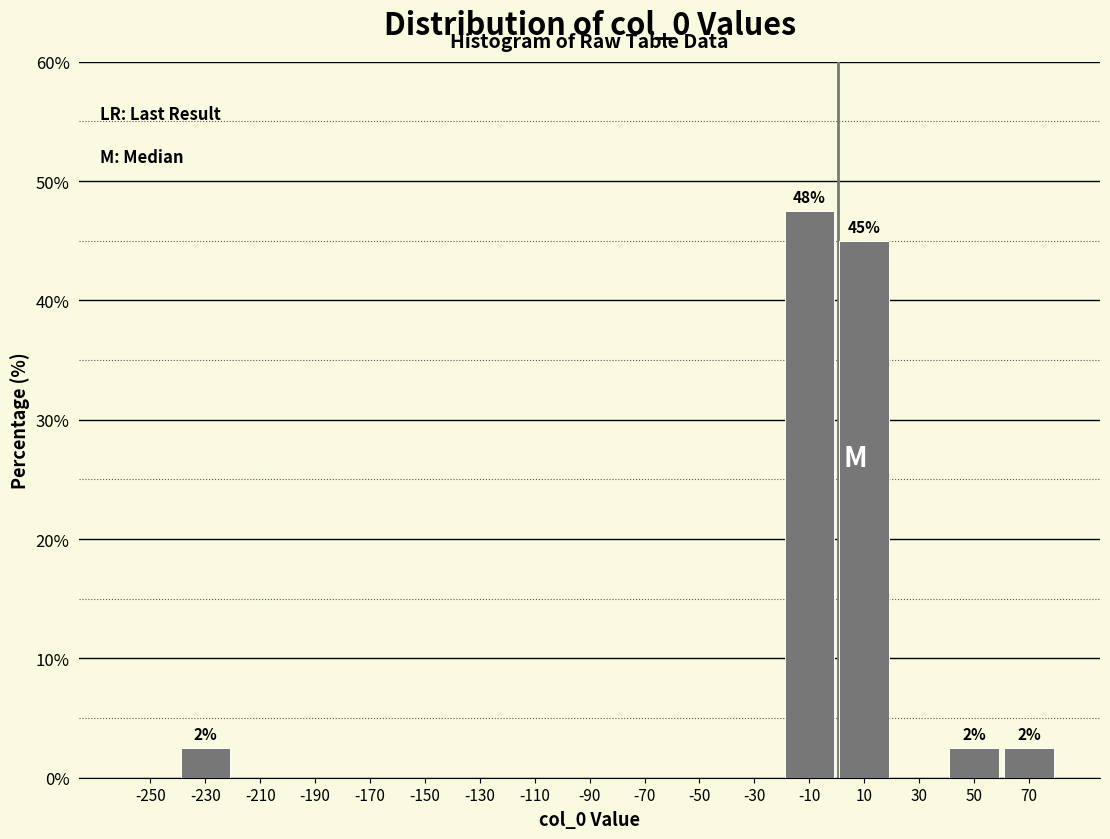

Over which range of the x-axis is the bar tallest?

-20 to 0